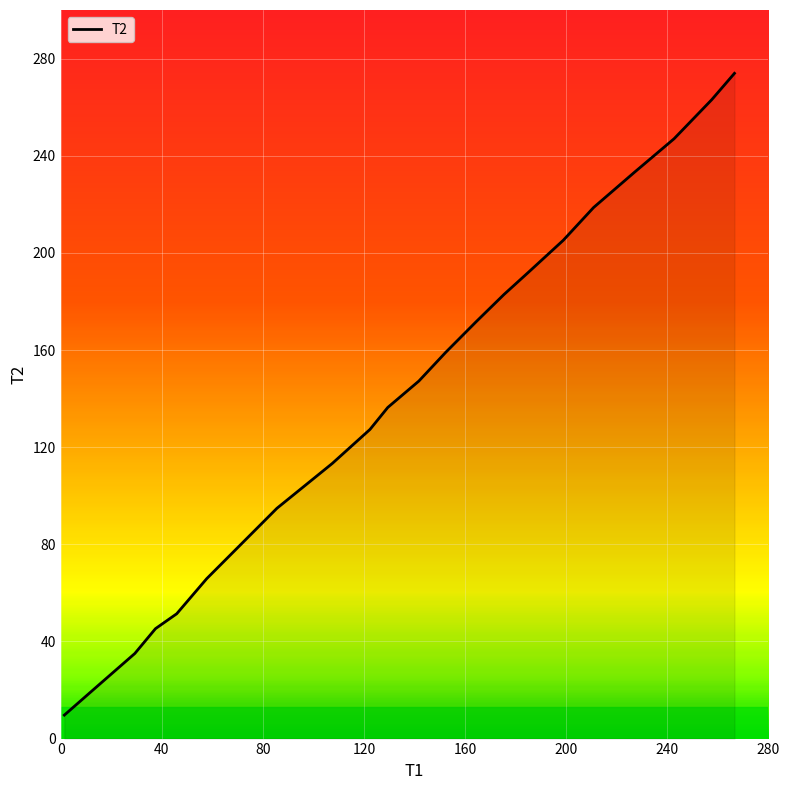

What is the difference between the maximum and minimum values?

264.3